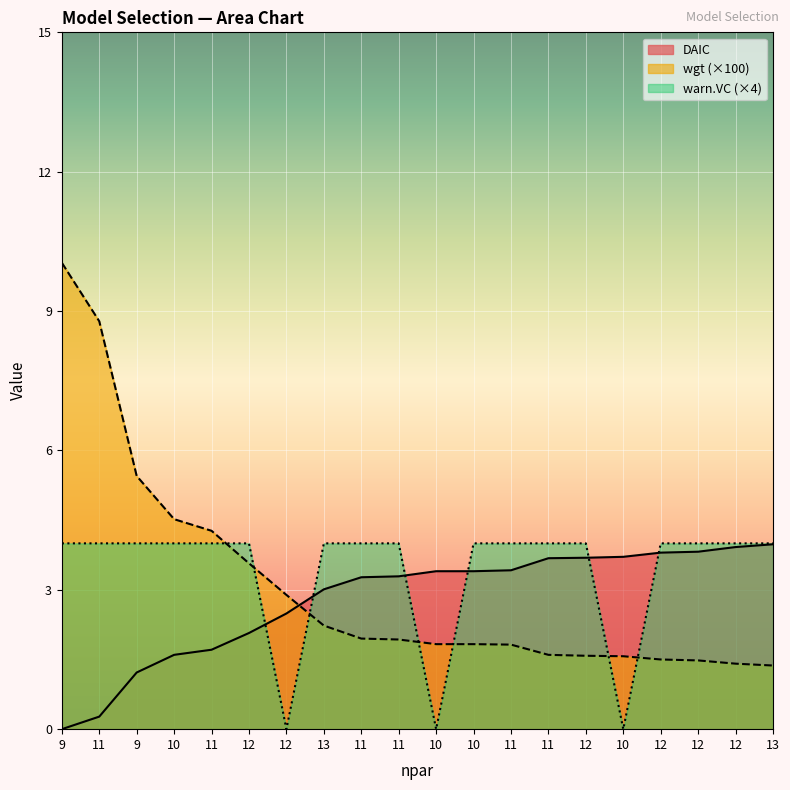

Reading right to left, what are all the values shown in this chart?

DAIC: 13=4.0	12=3.9	12=3.8	12=3.8	10=3.7	12=3.7	11=3.7	11=3.4	10=3.4	10=3.4	11=3.3	11=3.3	13=3.0	12=2.5	12=2.1	11=1.7	10=1.6	9=1.2	11=0.3	9=0.0
wgt: 13=1.4	12=1.4	12=1.5	12=1.5	10=1.6	12=1.6	11=1.6	11=1.8	10=1.8	10=1.8	11=1.9	11=1.9	13=2.2	12=2.9	12=3.6	11=4.3	10=4.5	9=5.5	11=8.8	9=10.0
warn.VC: 13=4.0	12=4.0	12=4.0	12=4.0	10=0.0	12=4.0	11=4.0	11=4.0	10=4.0	10=0.0	11=4.0	11=4.0	13=4.0	12=0.0	12=4.0	11=4.0	10=4.0	9=4.0	11=4.0	9=4.0